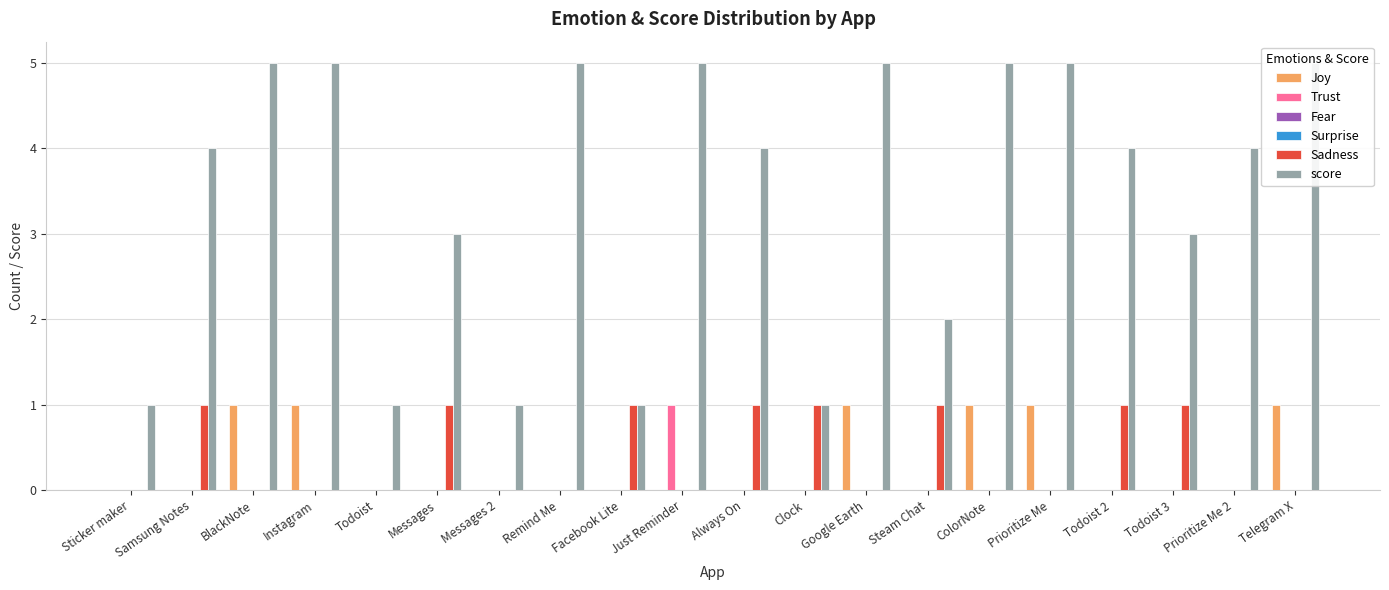

Where is Surprise nearest to the value 0?

Sticker maker